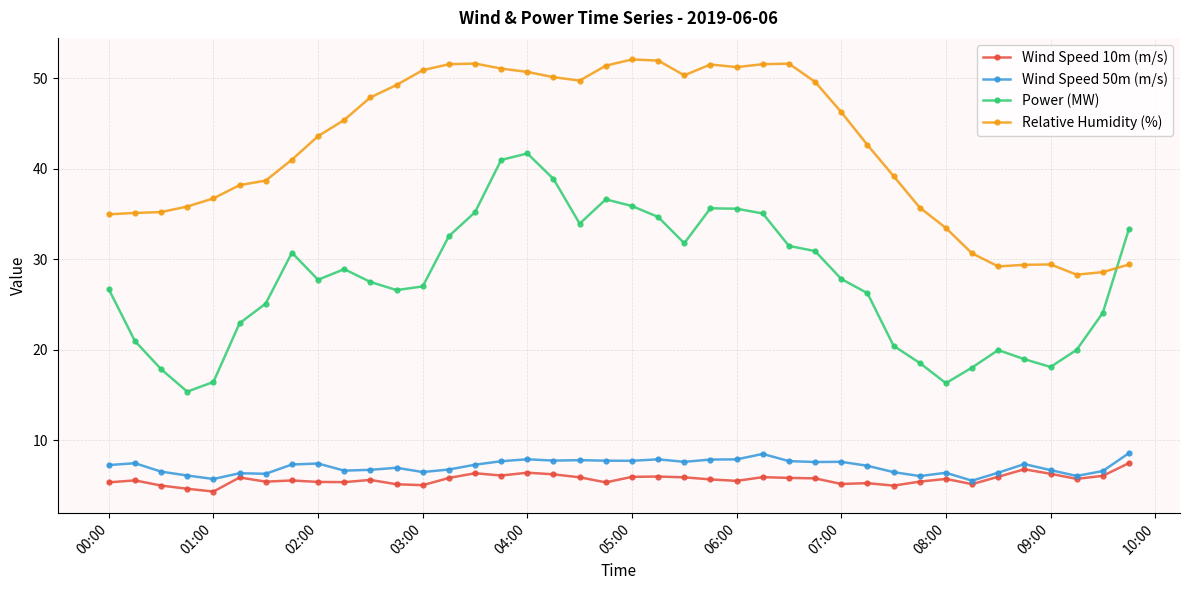

What is the highest value of the Relative Humidity (%) series?

52.1